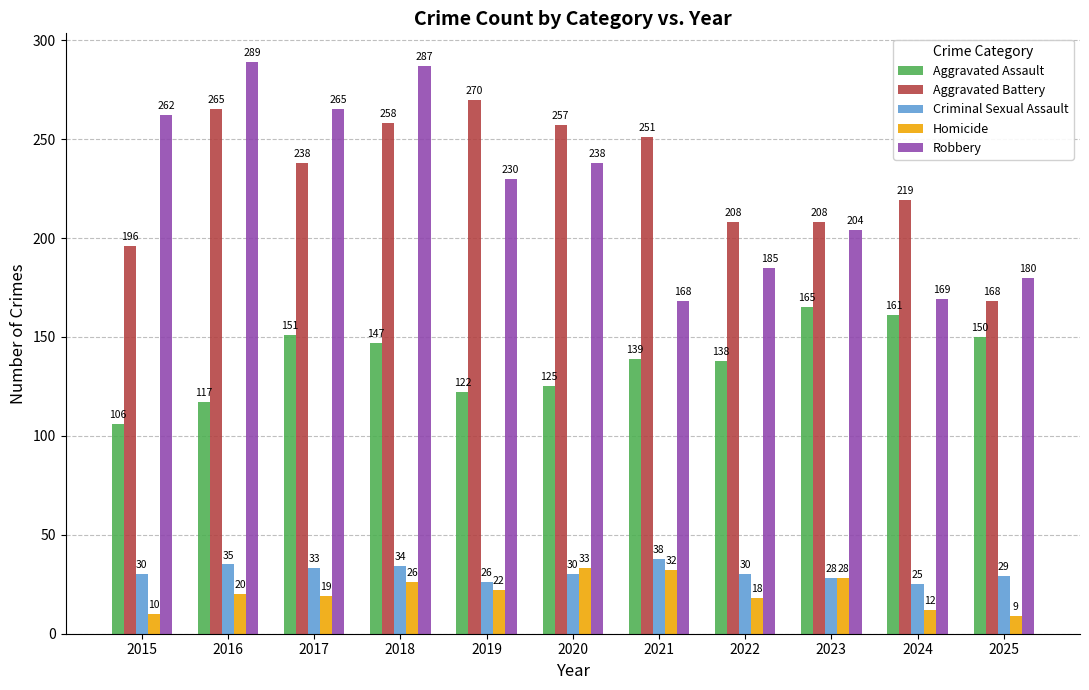

Rank the series at 2018 from highest to lowest value.

Robbery, Aggravated Battery, Aggravated Assault, Criminal Sexual Assault, Homicide